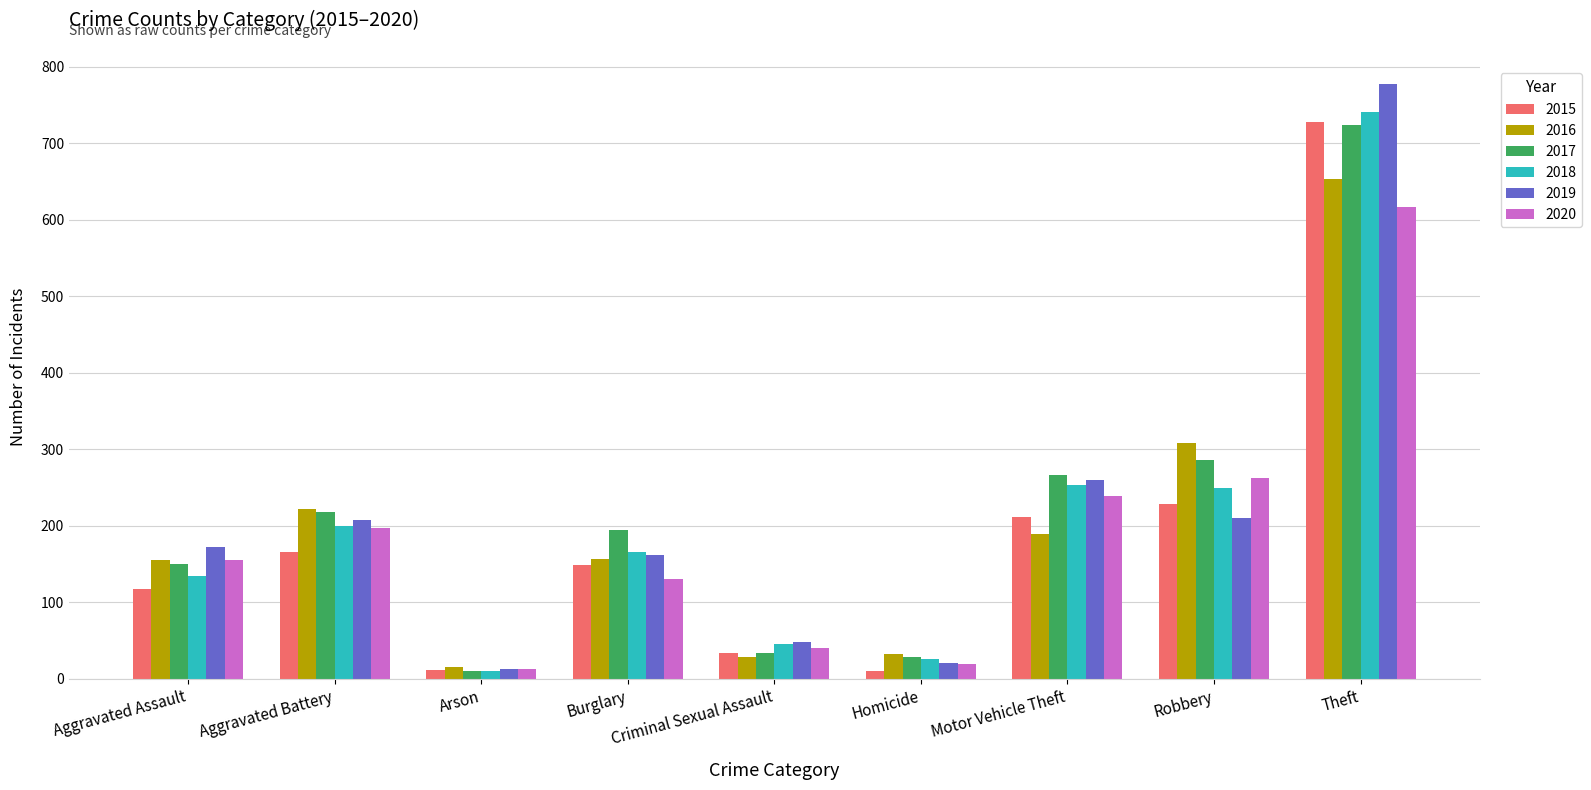

What is the difference between the maximum and minimum values in the 2016 series?

639